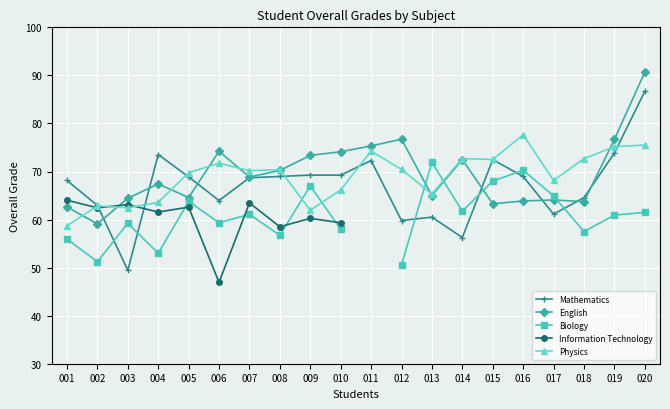

At which category is the sum across all series the highest?

007